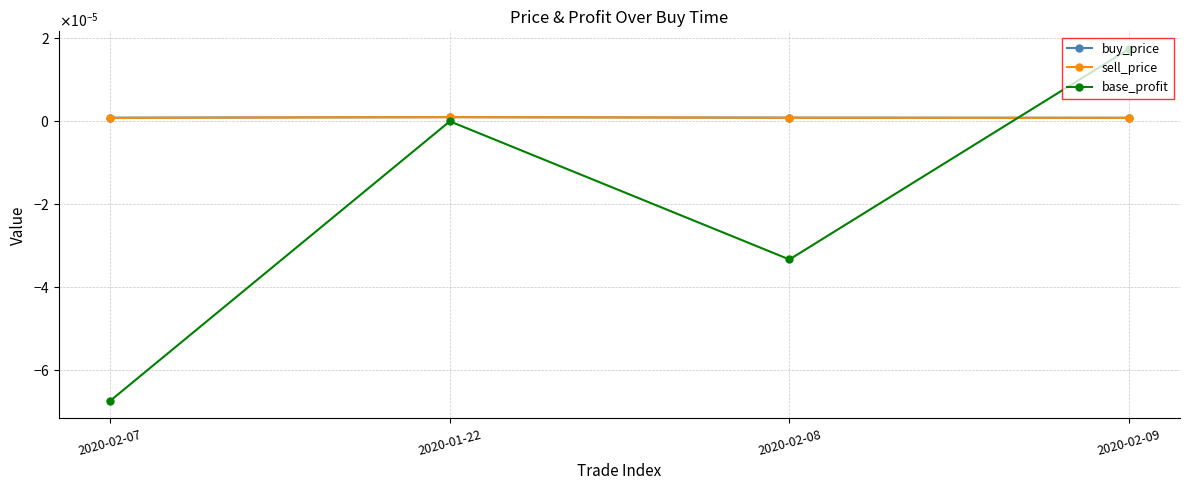

Is this an area chart (filled region under the line)?

No